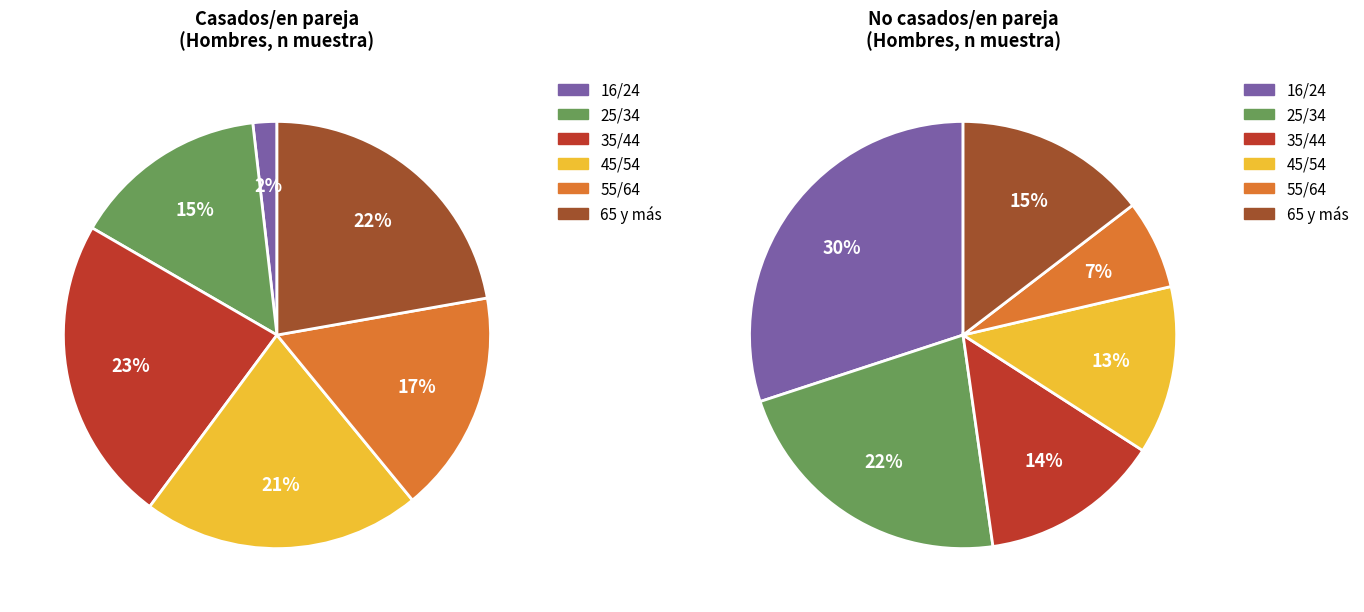

To the nearest percent, what is the difference between the largest and smallest slice percentages?

23%